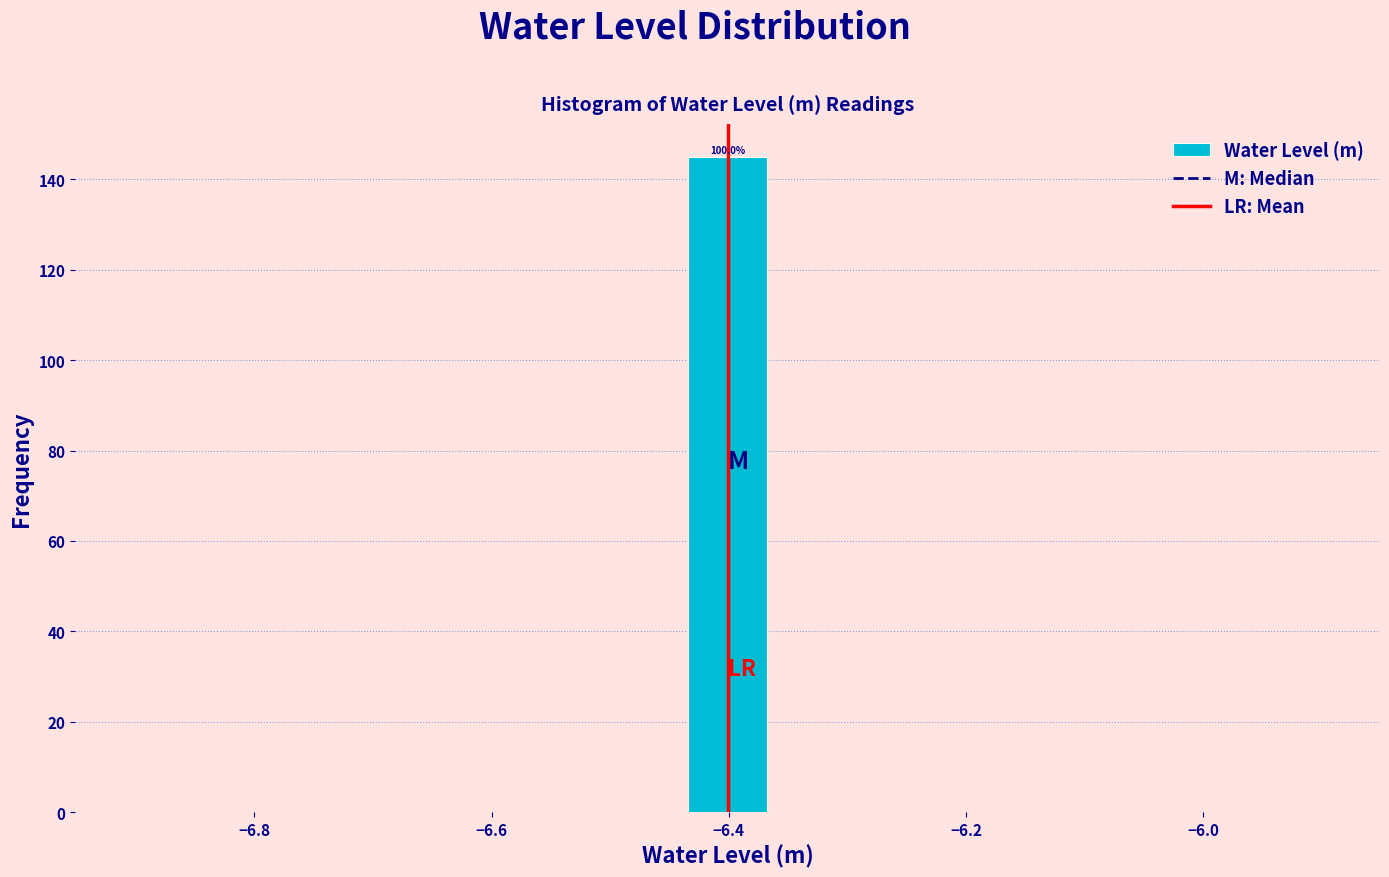

Around what value on the x-axis is the tallest bar? Give the approximate position of its centre, as read against the axis.

-6.40